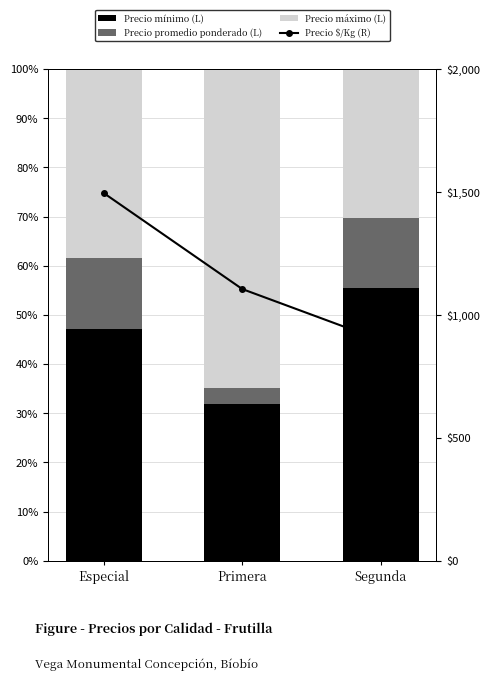

What is the label of the 3rd bar from the left?

Segunda